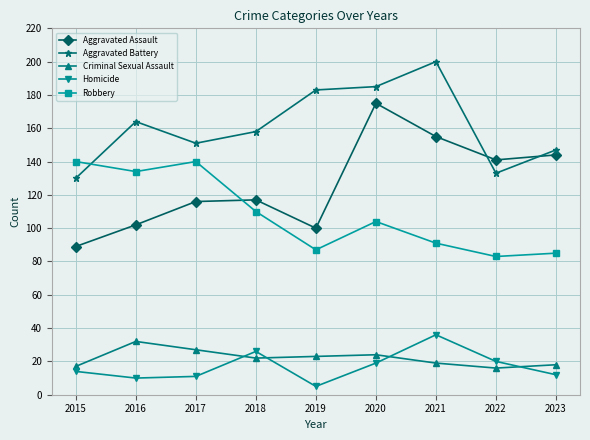

At which label does Aggravated Battery reach its minimum?

2015